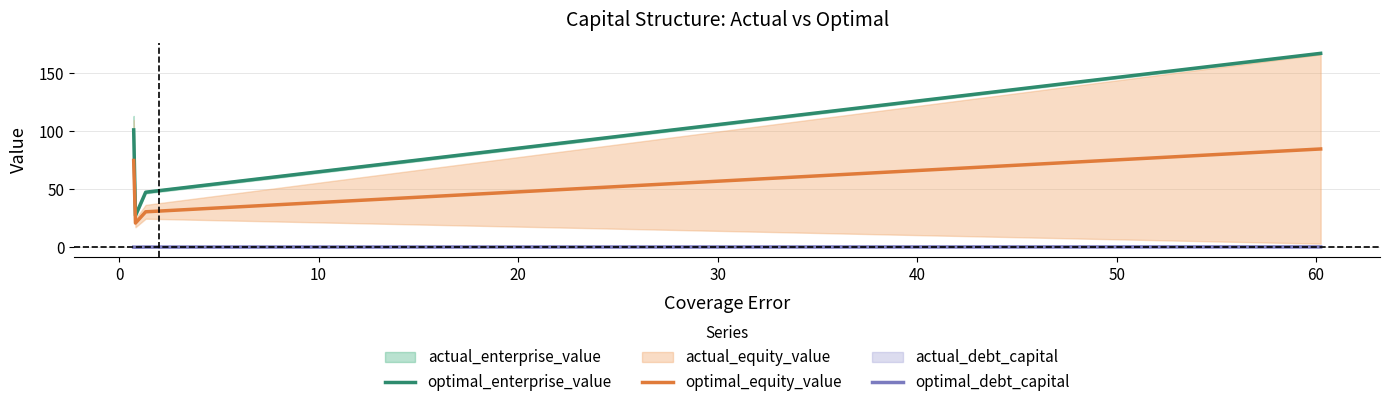

True or false: optimal_enterprise_value and optimal_debt_capital cross at least once.

False